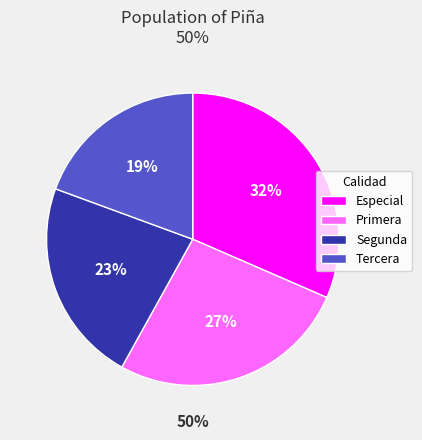

To the nearest percent, what percentage of the pie is Primera?

27%